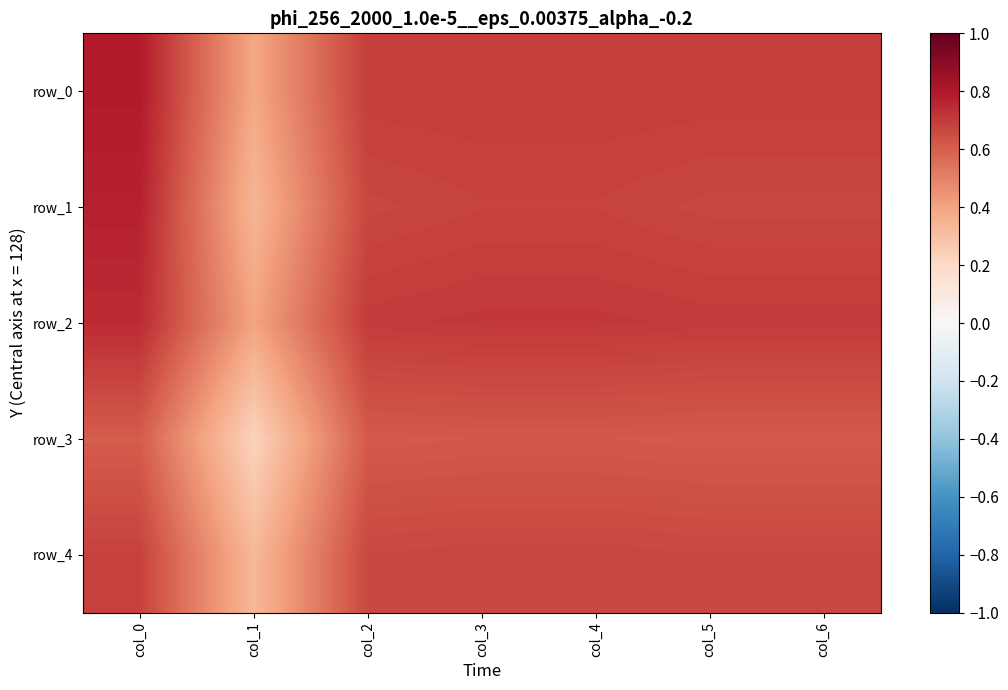

List the series in order of their peak value, lowest first.

row_3, row_4, row_2, row_1, row_0